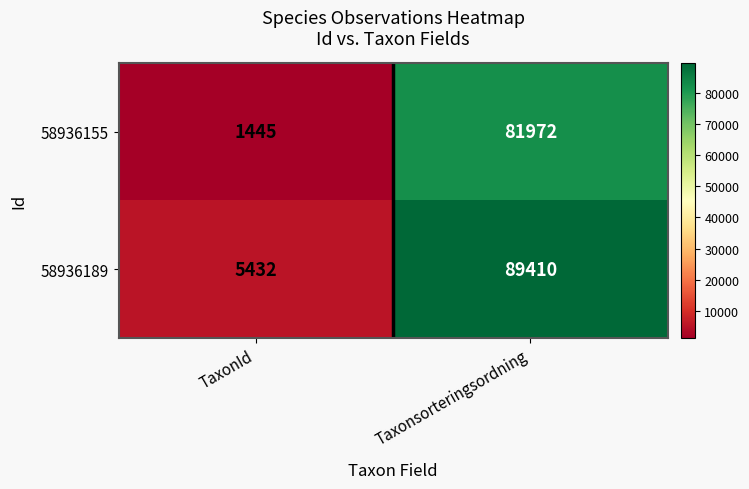

Which label corresponds to the smallest value in the chart?

TaxonId